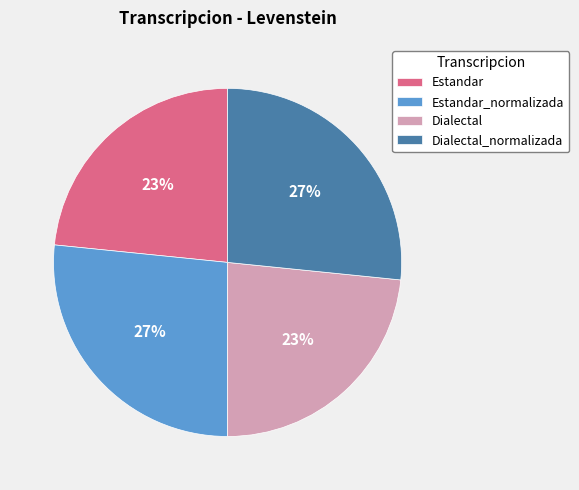

To the nearest percent, what is the average slice percentage?

25%